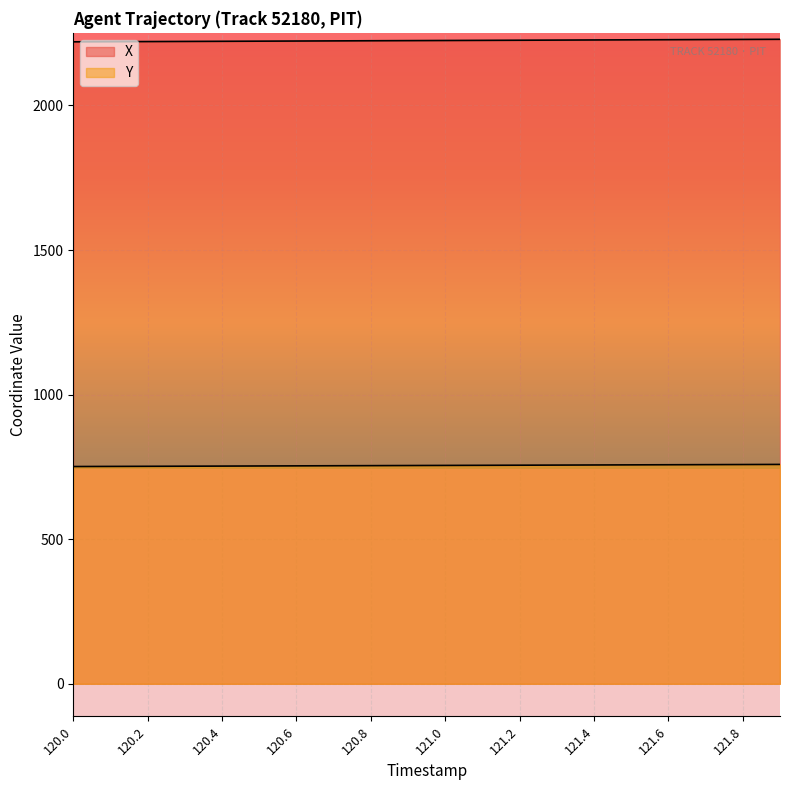

True or false: X and Y intersect in this chart.

False